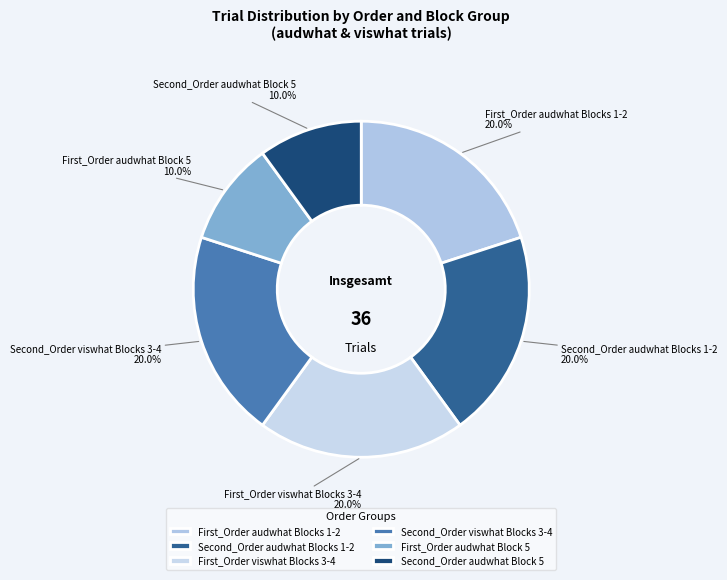

Is Second_Order audwhat Blocks 1-2 the majority of the pie?

No